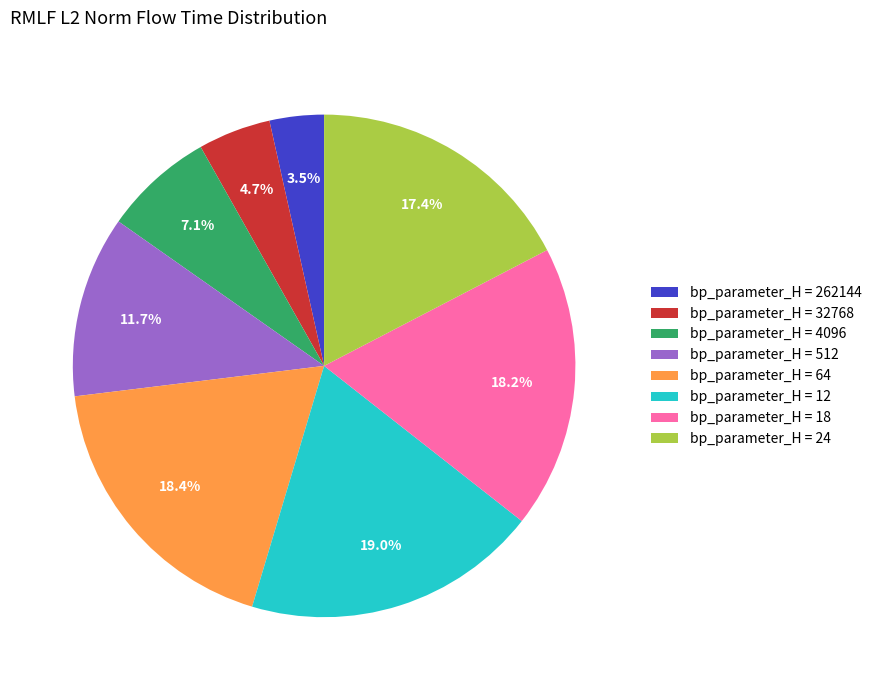

Which has a higher value, bp_parameter_H = 512 or bp_parameter_H = 262144?

bp_parameter_H = 512